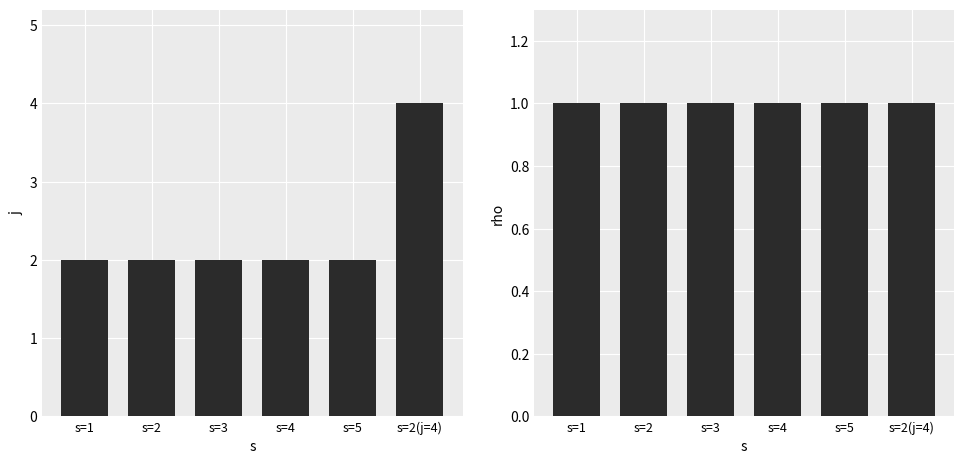

What is the difference between the highest and lowest values at s=1?

1